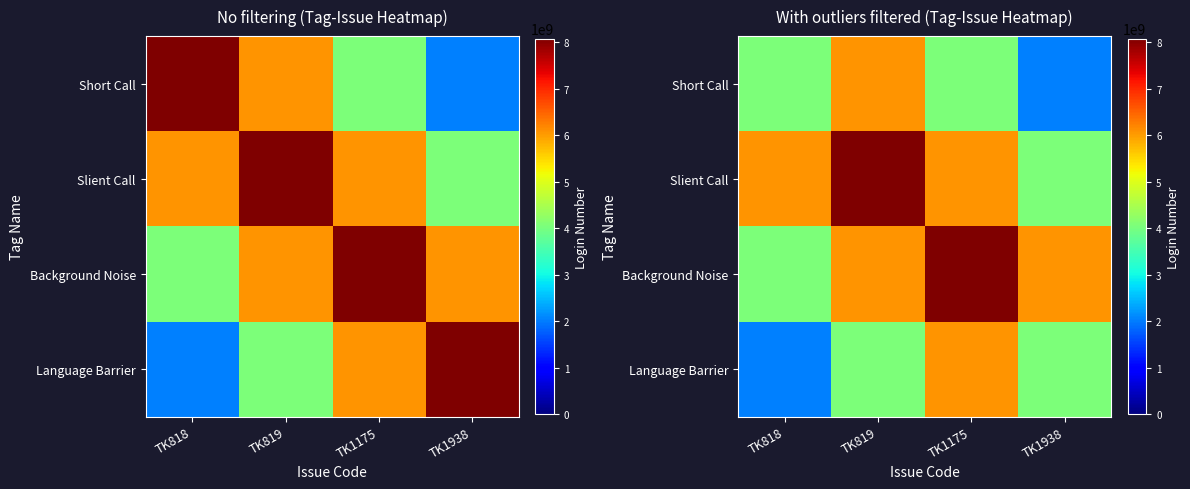

Where is Background Noise nearest to the value 6062049441?

TK819